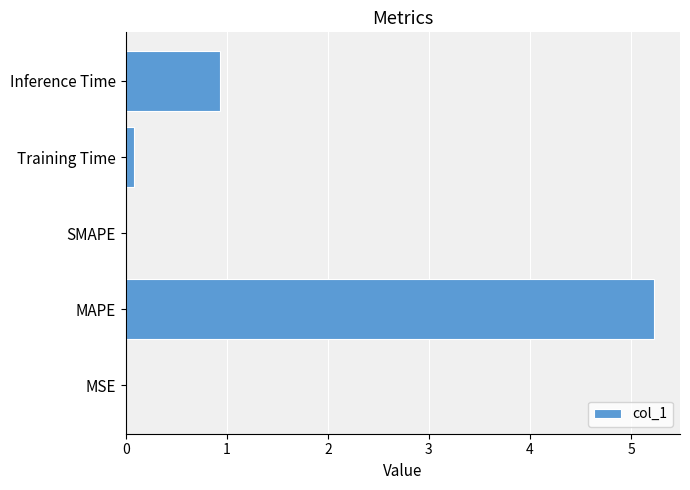

What is the maximum value shown in the chart?

5.2